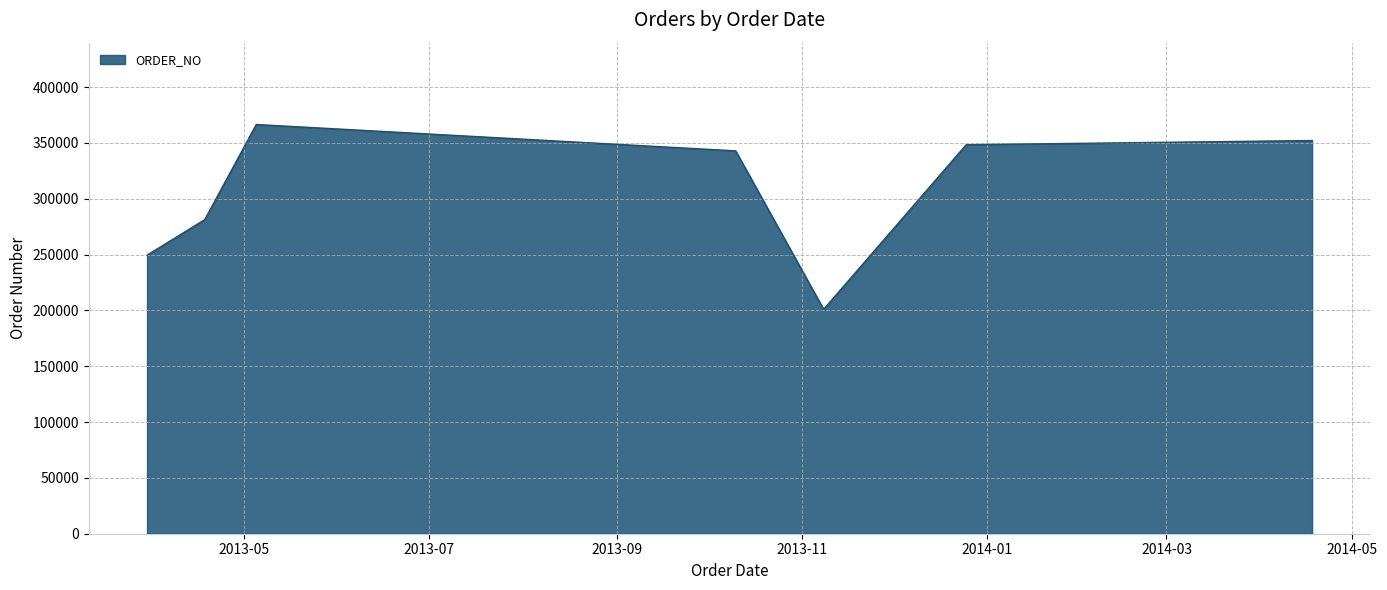

How many interior local valleys (lower than both neighbors) does the data have?

1